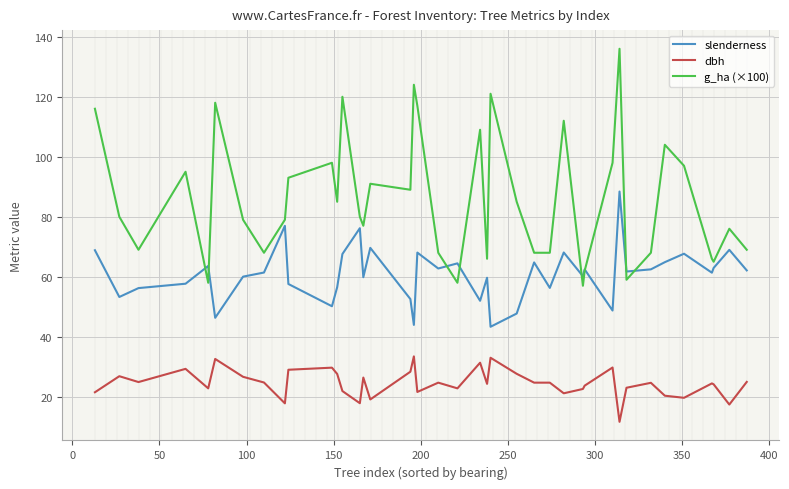

Which series has the largest total across all categories?

g_ha (×100)